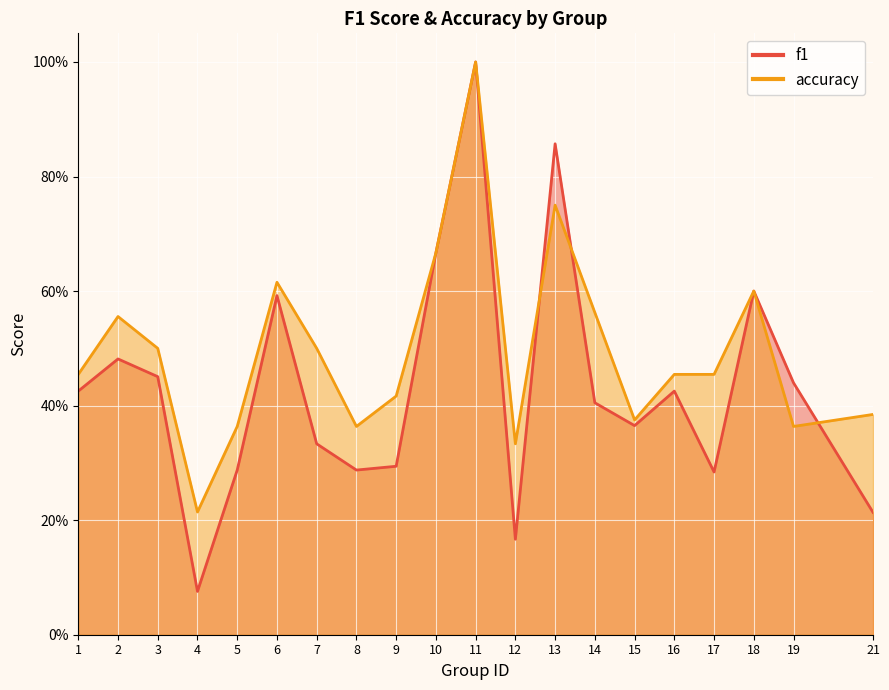

At which category is the sum across all series the highest?

11